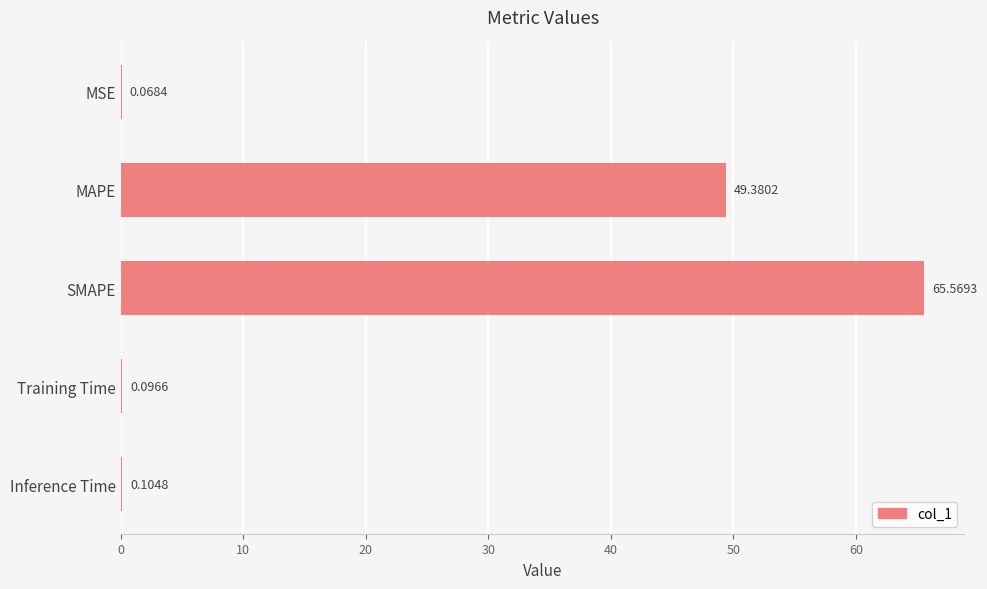

What is the sum of the values at MAPE and Inference Time?

49.5